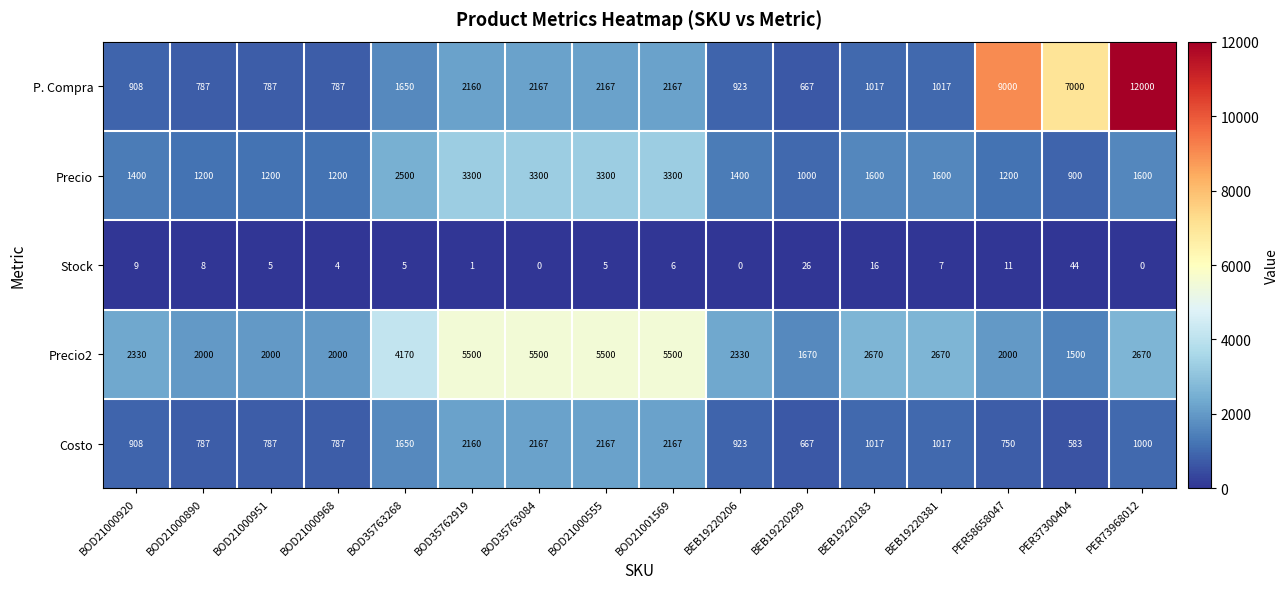

What is the greatest value displayed?

12000